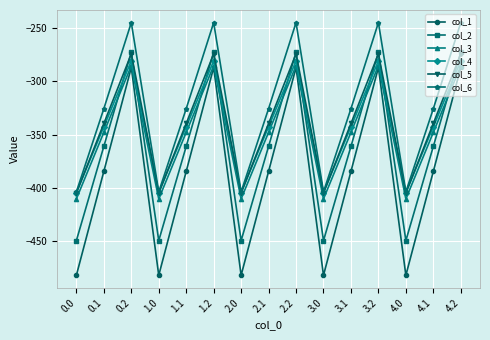

What is the highest value of the col_1 series?

-287.1